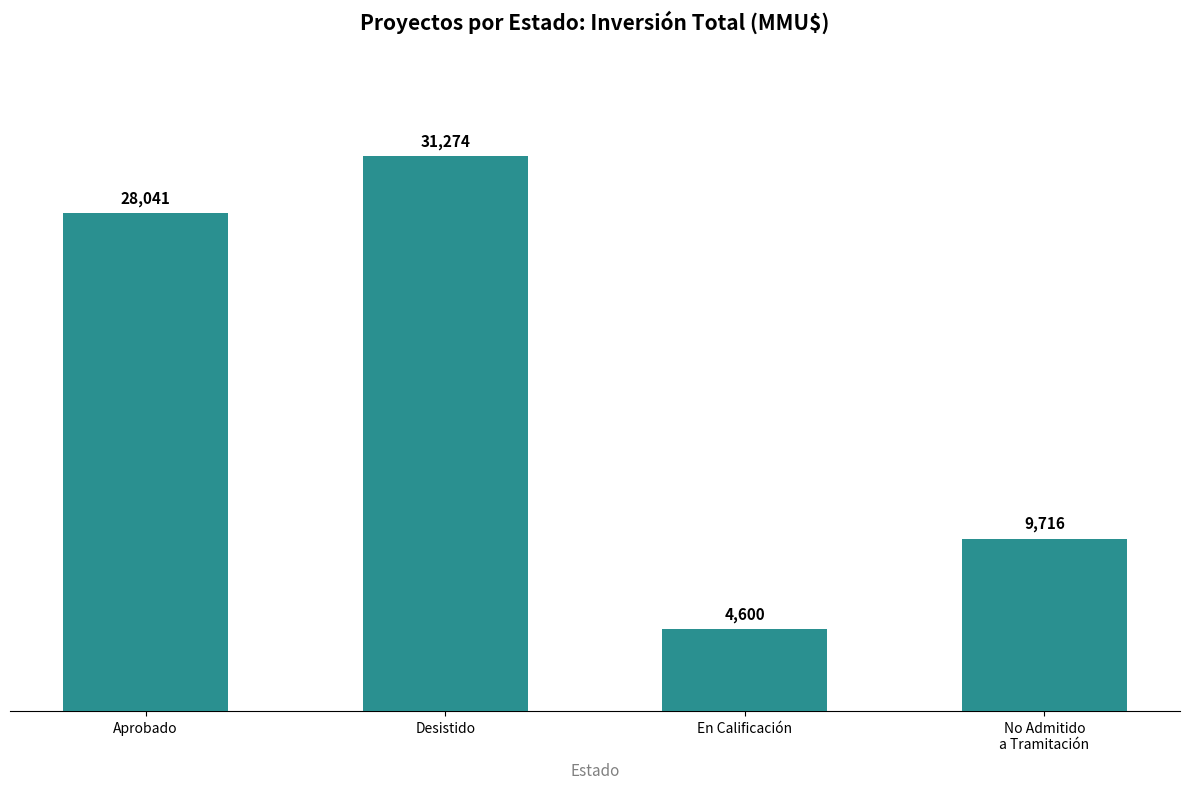

What is the label of the 3rd bar from the right?

Desistido